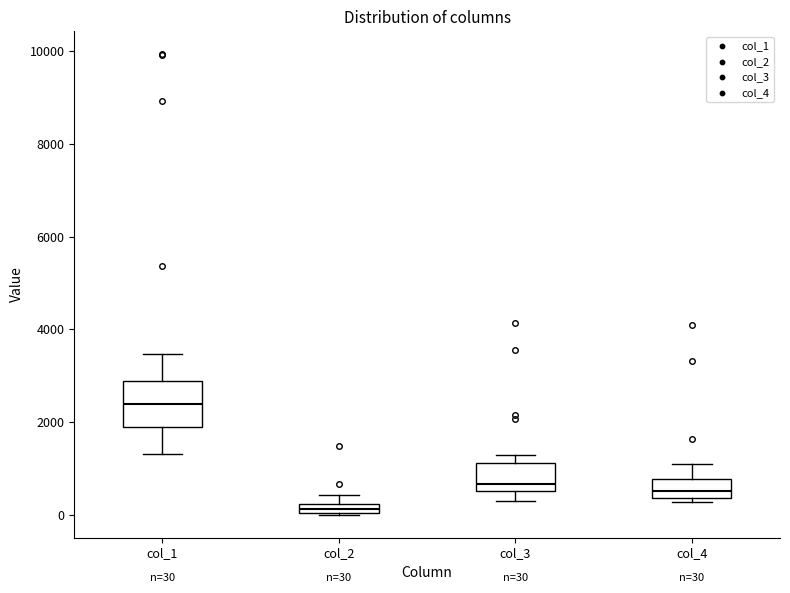

Which box's median line is the highest?

col_1